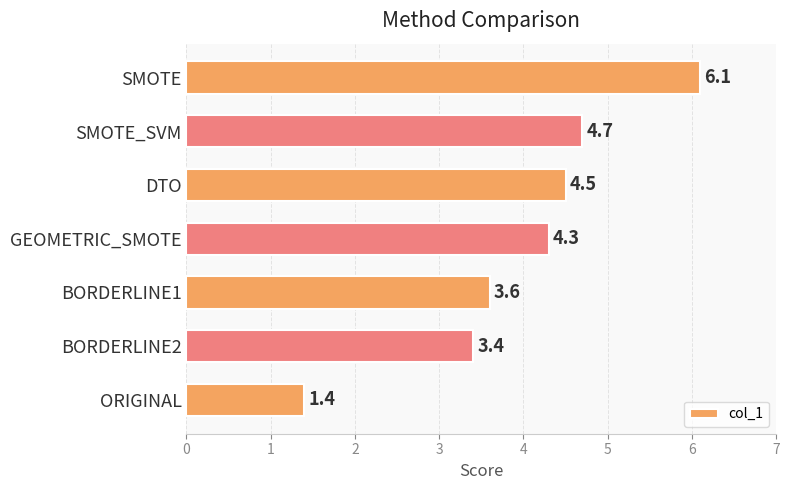

Reading bottom to top, extract all data points from this chart.

ORIGINAL=1.4	BORDERLINE2=3.4	BORDERLINE1=3.6	GEOMETRIC_SMOTE=4.3	DTO=4.5	SMOTE_SVM=4.7	SMOTE=6.1